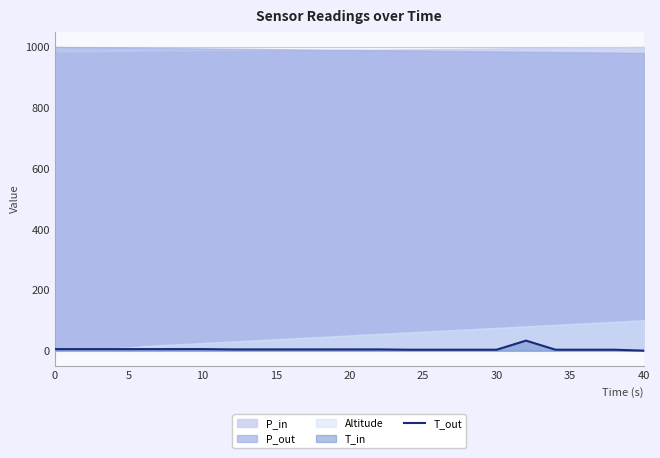

Reading left to right, transcribe all the data shown in this chart.

5	5	5	5	5	5	4	4	4	4	4	4	3	3	3	3	33	3	3	3	0